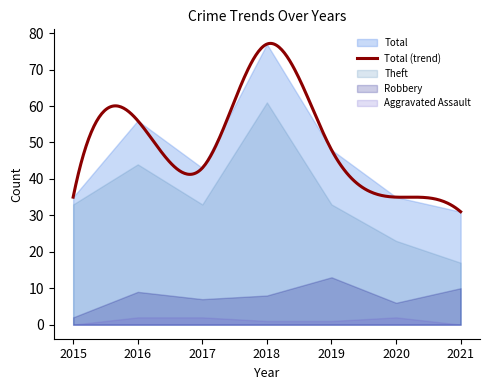

What is the difference between the Aggravated Assault values at 2015 and 2018?

1